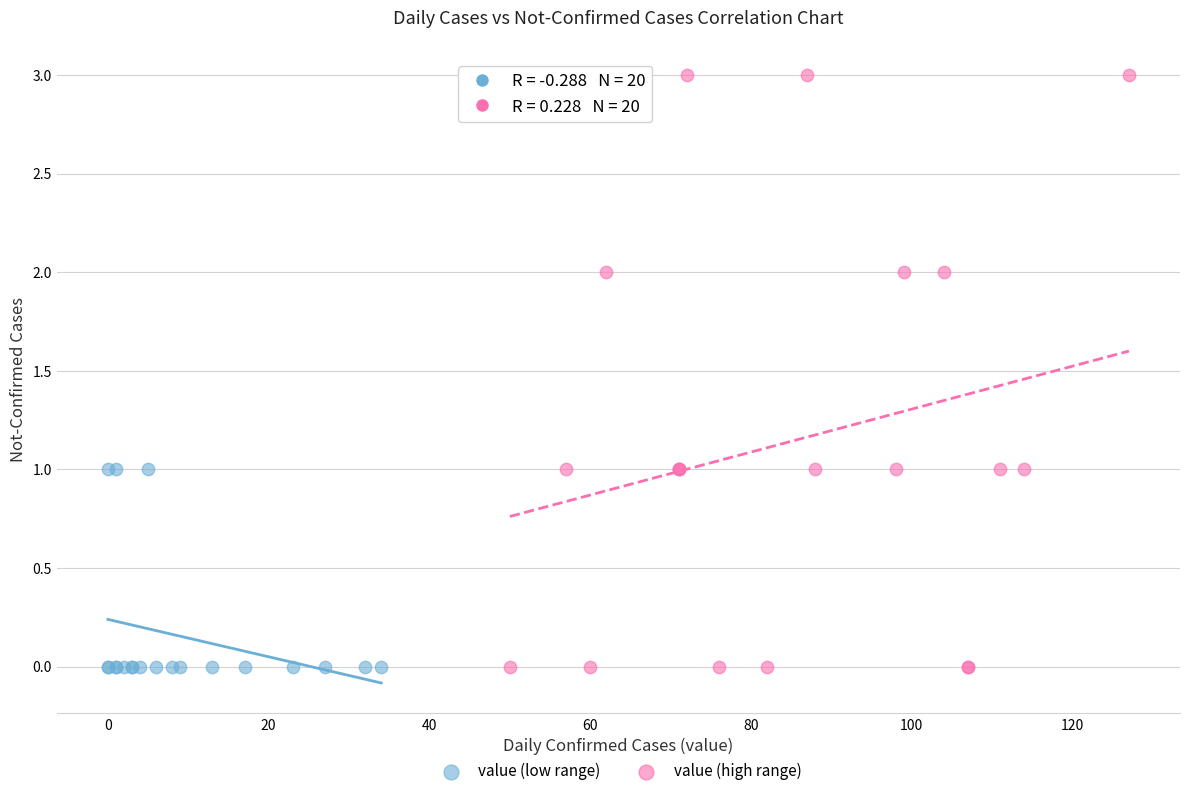

Which series contains the highest Y value?

value (high range)